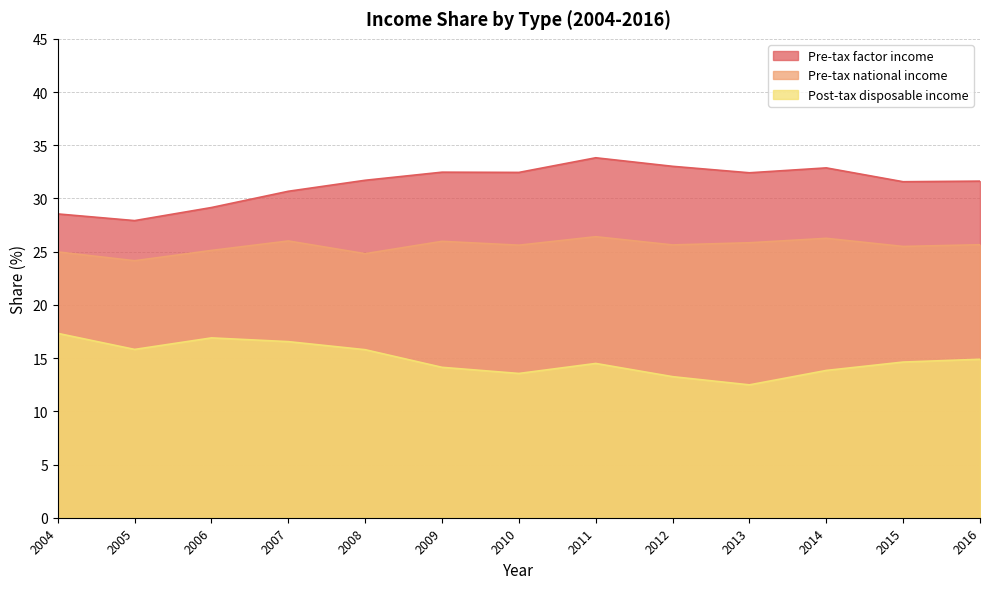

What is the total value across all series at 2015?

71.7